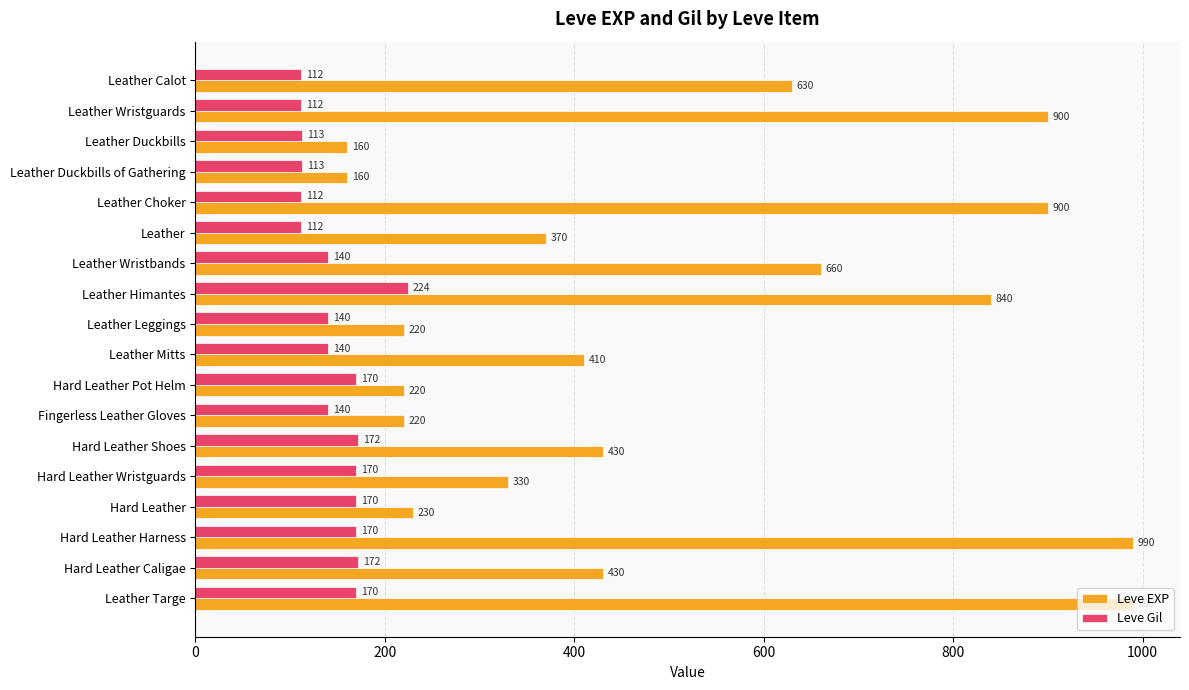

Which series has the widest spread of values?

Leve EXP